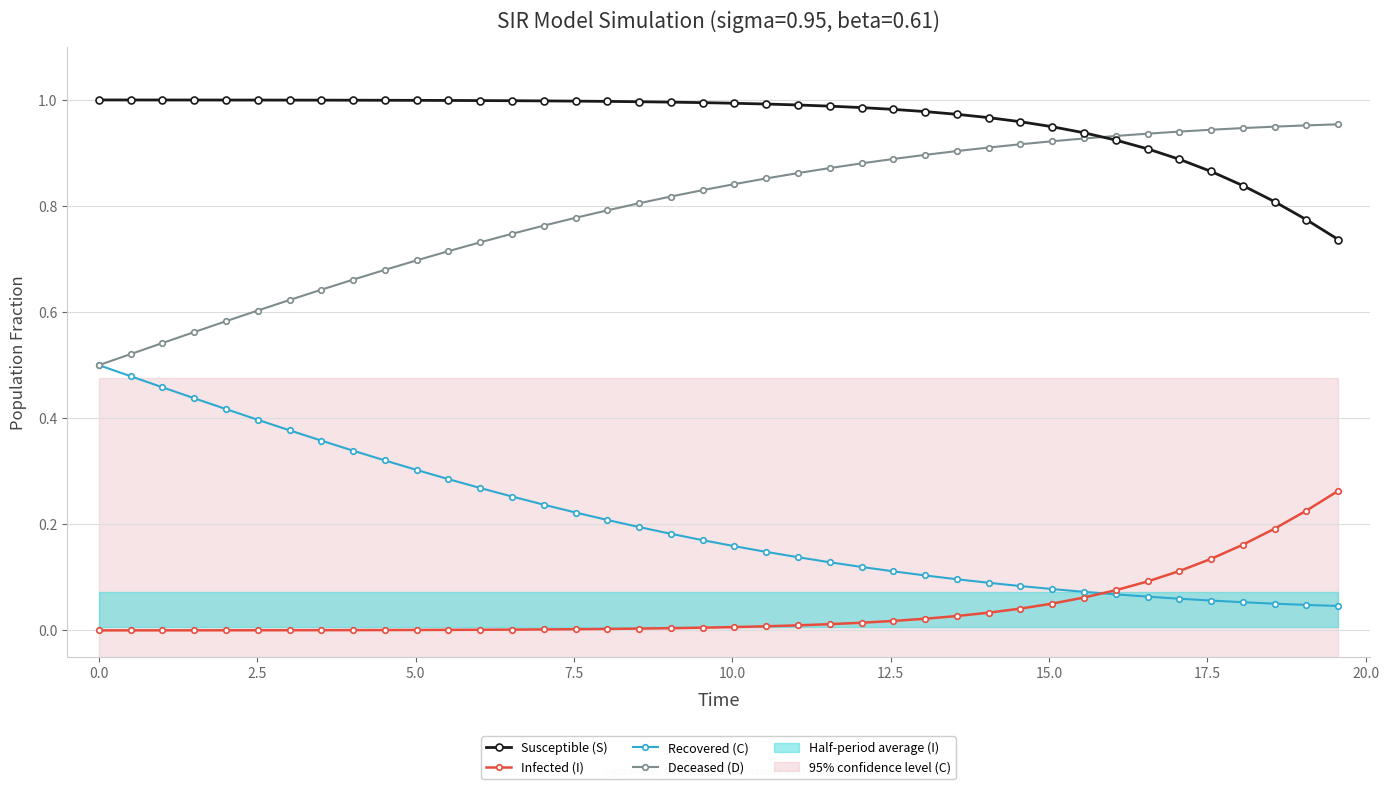

True or false: Infected (I) and Deceased (D) cross at least once.

False